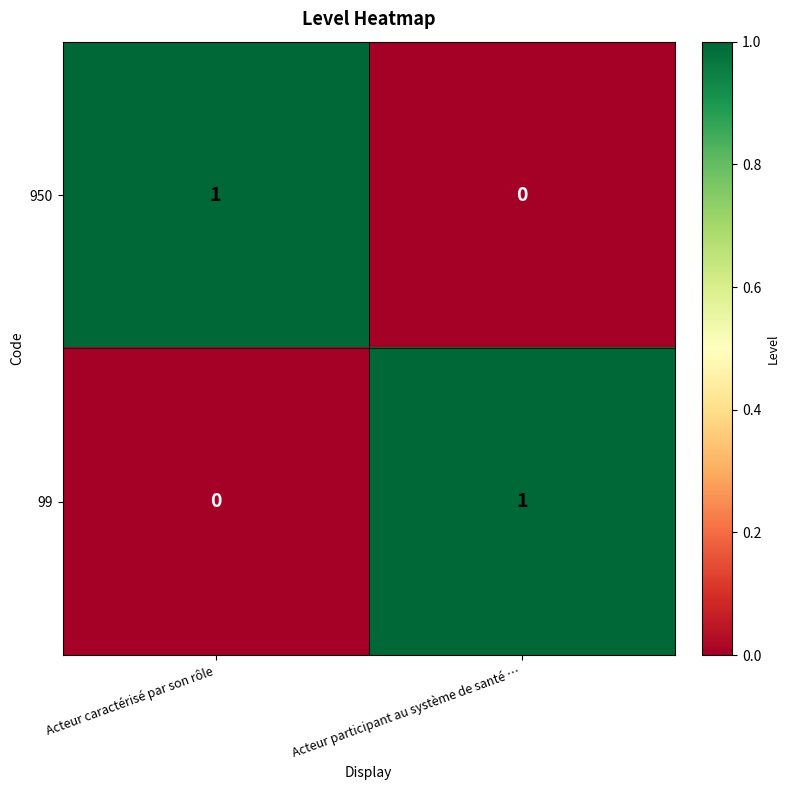

List the labels in order of 99 value, smallest first.

Acteur caractérisé par son rôle, Acteur participant au système de santé …